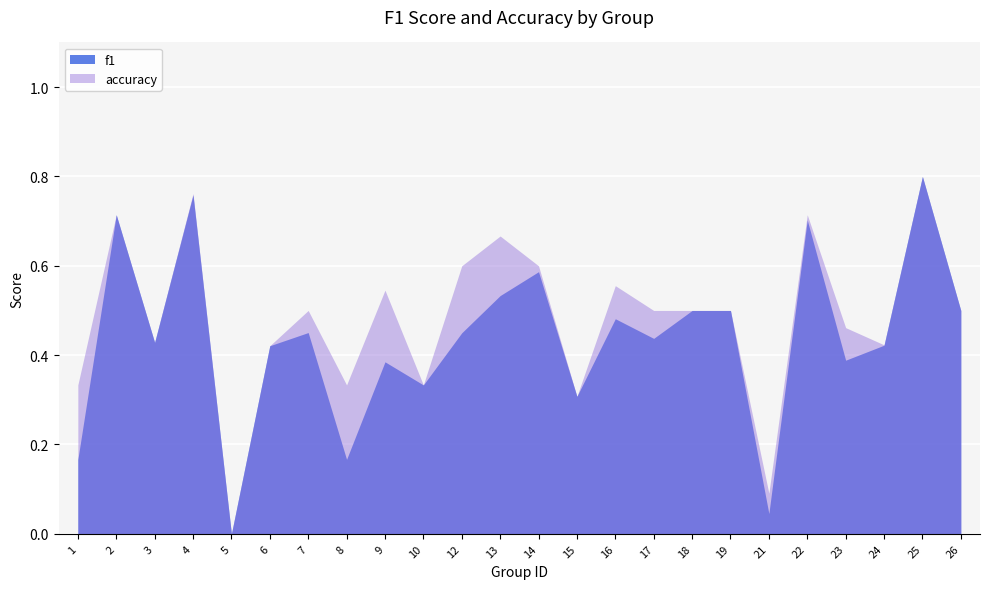

True or false: f1 has more than 0 points higher than both neighbors.

True